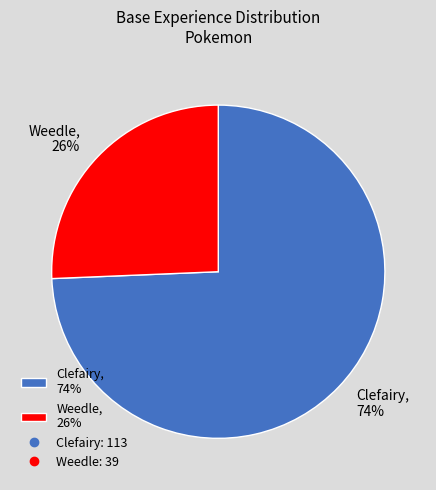

Does Weedle account for over 50% of the chart?

No